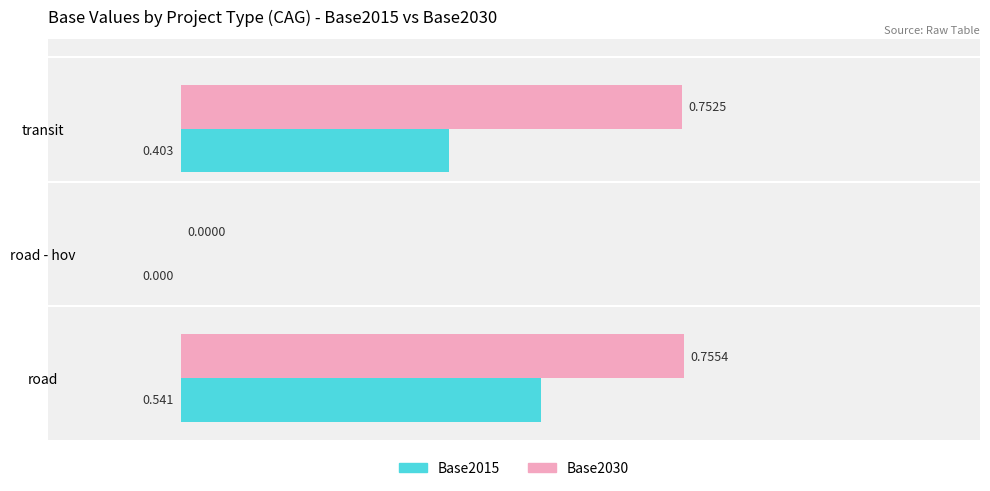

At which label does Base2030 reach its peak?

road